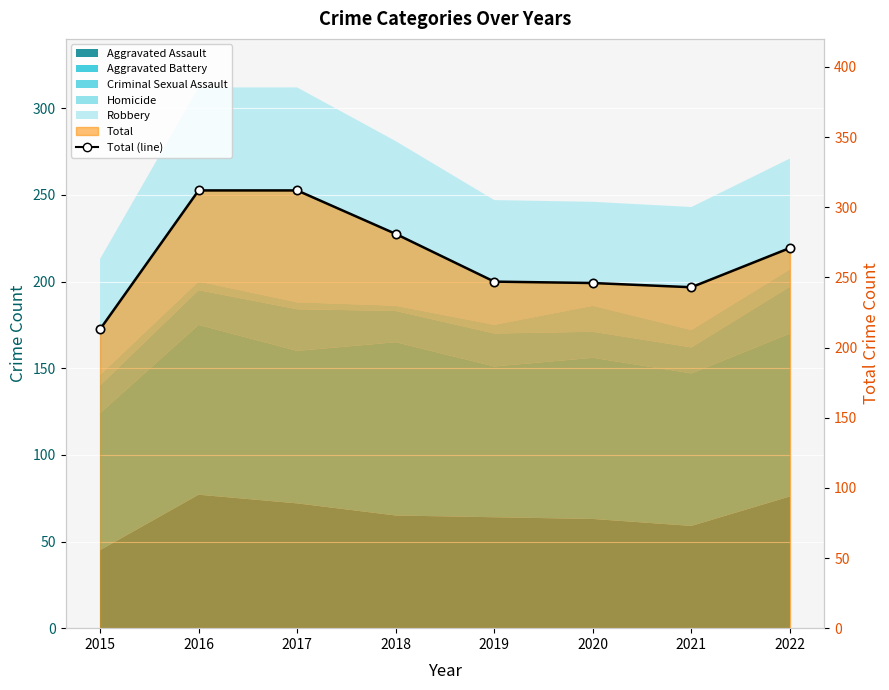

What is the difference between the maximum and minimum values?

99